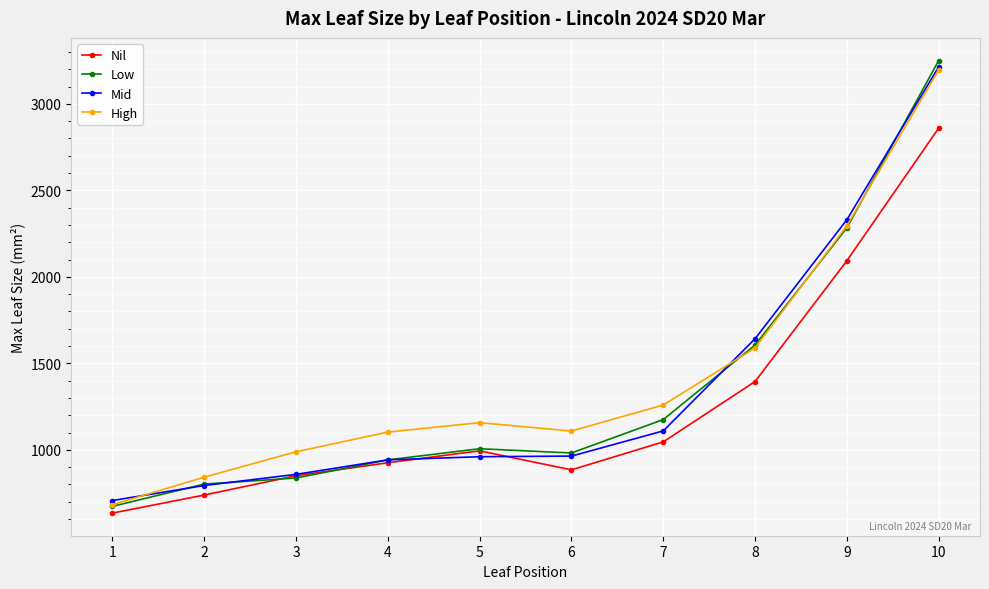

What is the maximum value shown in the chart?

3250.5